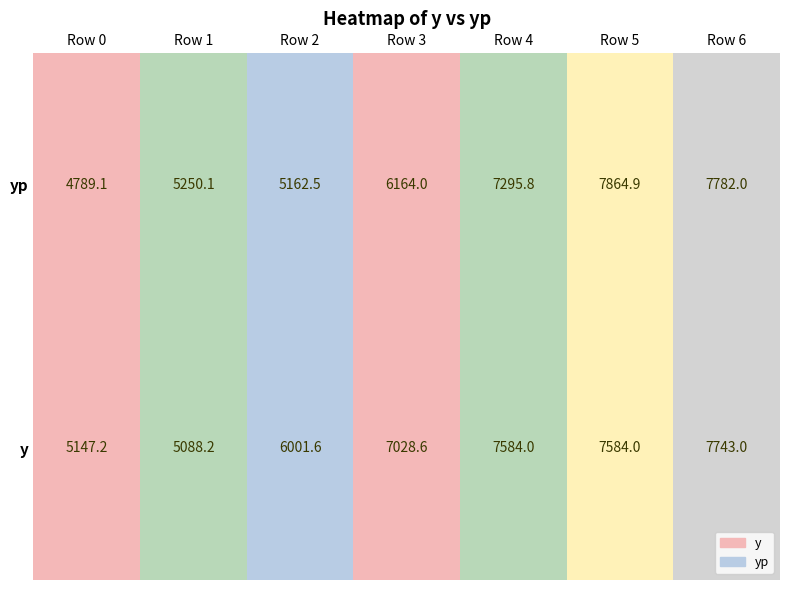

Rank the series at Row 6 from lowest to highest value.

y, yp